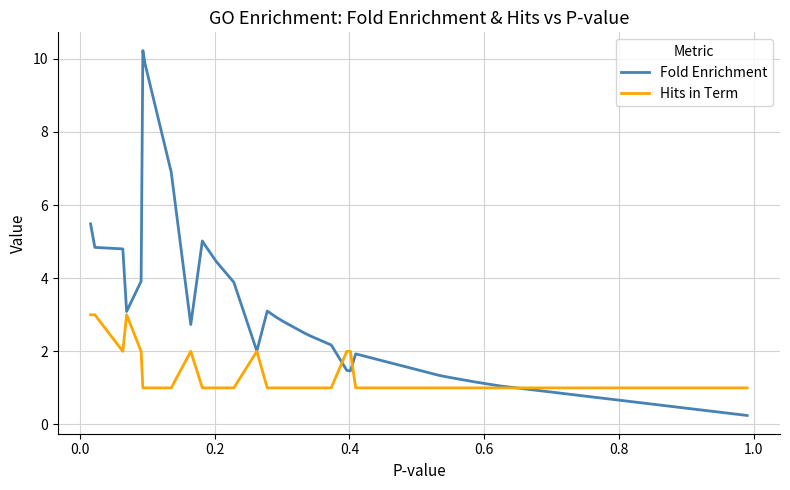

Which series has the widest spread of values?

Fold Enrichment